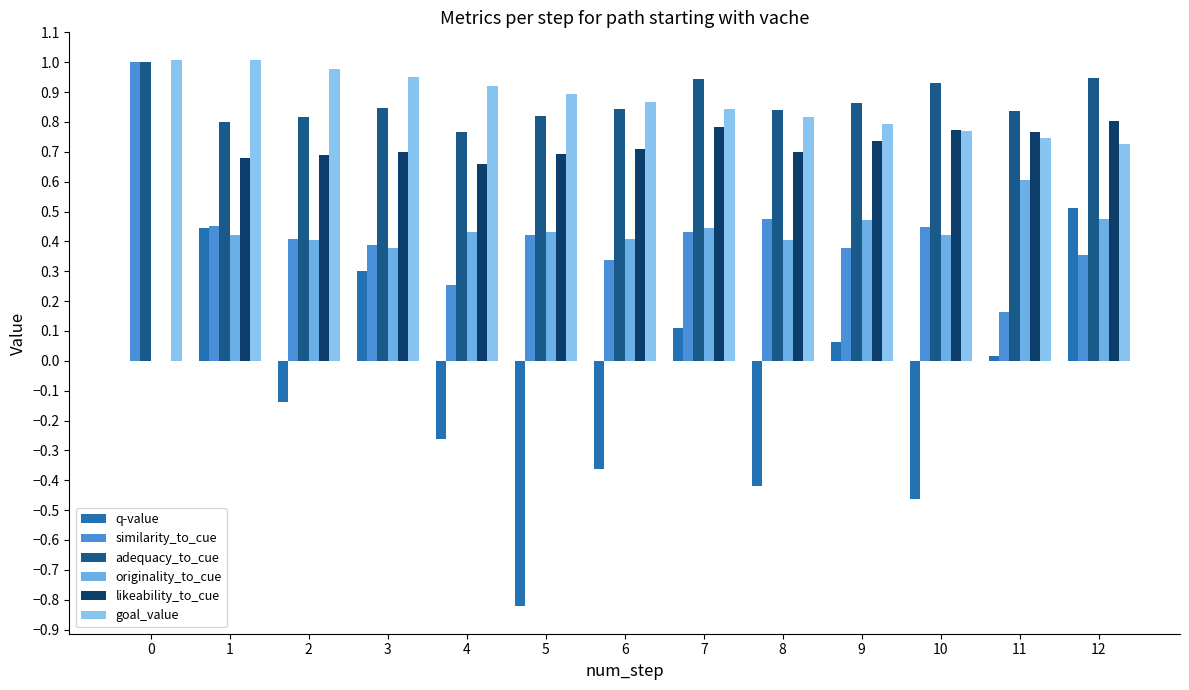

Reading left to right, transcribe all the data shown in this chart.

q-value: 0.0	0.4	-0.1	0.3	-0.3	-0.8	-0.4	0.1	-0.4	0.1	-0.5	0.0	0.5
similarity_to_cue: 1.0	0.5	0.4	0.4	0.3	0.4	0.3	0.4	0.5	0.4	0.4	0.2	0.4
adequacy_to_cue: 1.0	0.8	0.8	0.8	0.8	0.8	0.8	0.9	0.8	0.9	0.9	0.8	0.9
originality_to_cue: 0.0	0.4	0.4	0.4	0.4	0.4	0.4	0.4	0.4	0.5	0.4	0.6	0.5
likeability_to_cue: 0.0	0.7	0.7	0.7	0.7	0.7	0.7	0.8	0.7	0.7	0.8	0.8	0.8
goal_value: 1.0	1.0	1.0	1.0	0.9	0.9	0.9	0.8	0.8	0.8	0.8	0.7	0.7